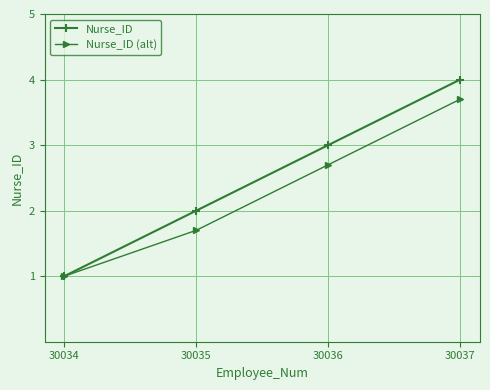

Rank the categories by Nurse_ID (alt) value from highest to lowest.

30037, 30036, 30035, 30034